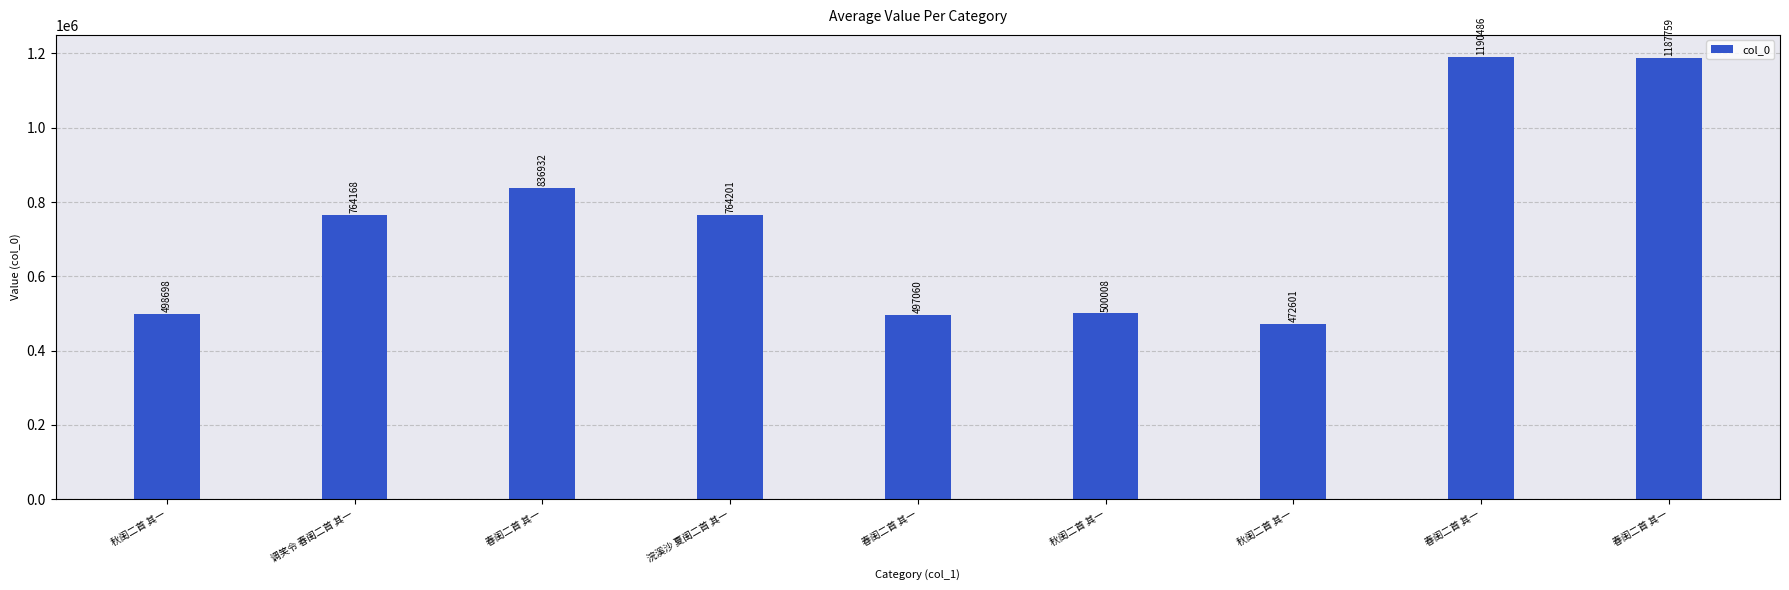

What is the difference between the second highest and minimum values?

715158